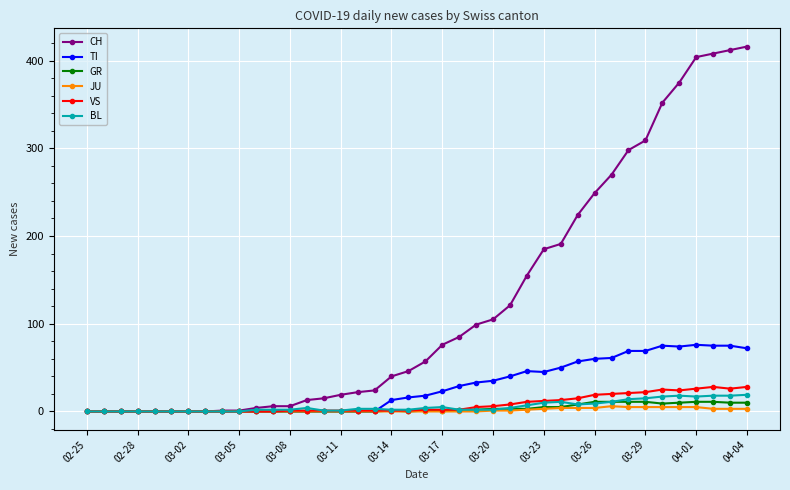

What is the maximum value shown in the chart?

416